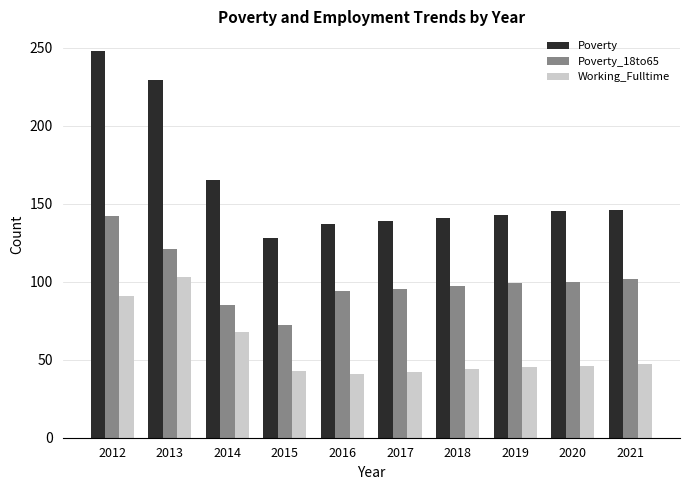

Rank the series by their average value, from lowest to highest.

Working_Fulltime, Poverty_18to65, Poverty